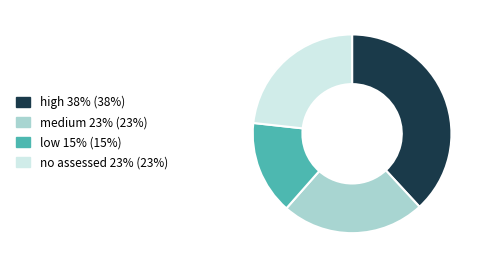

Combined, do low 15% (15%) and high 38% (38%) account for over 50%?

Yes